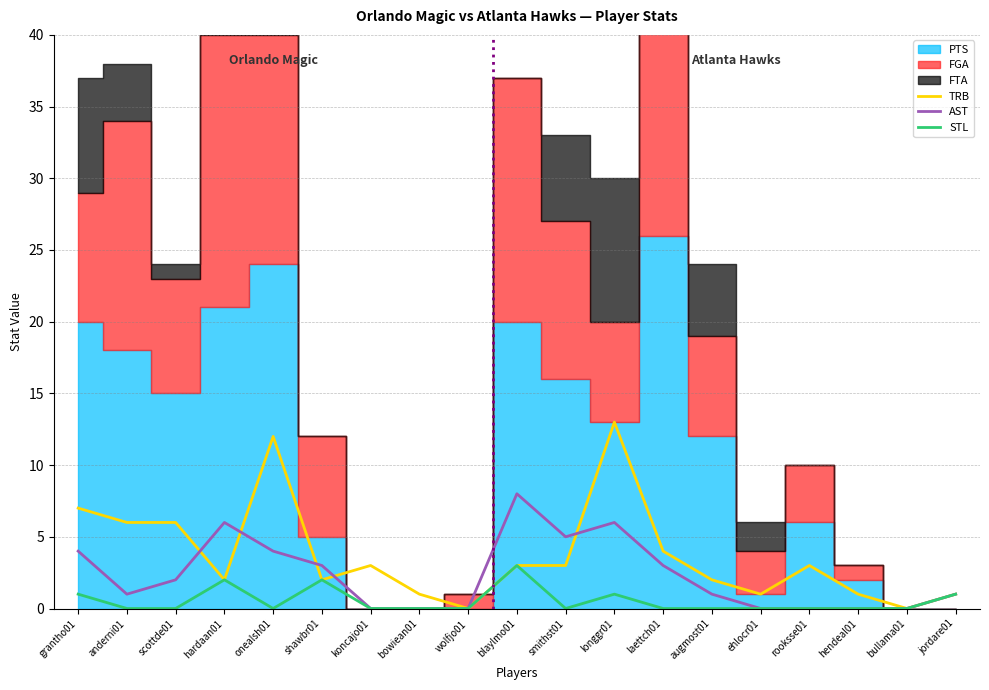

What is the difference between the highest and lowest values at longgr01?

12